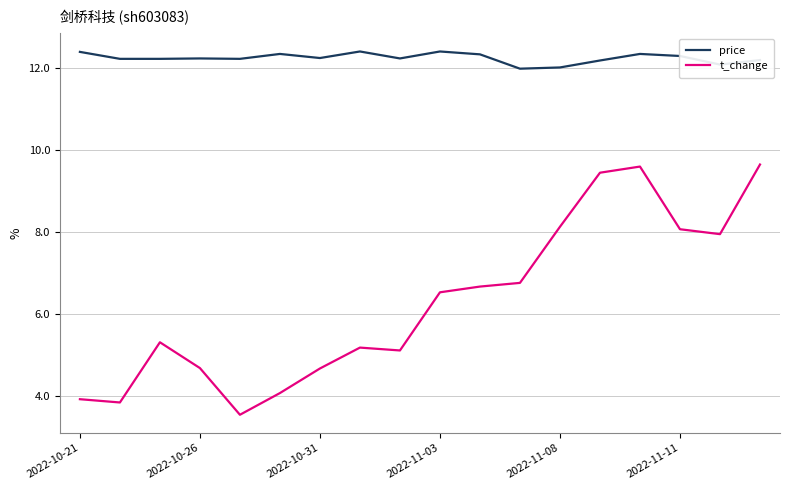

What is the difference between the maximum and minimum values in the price series?

0.4